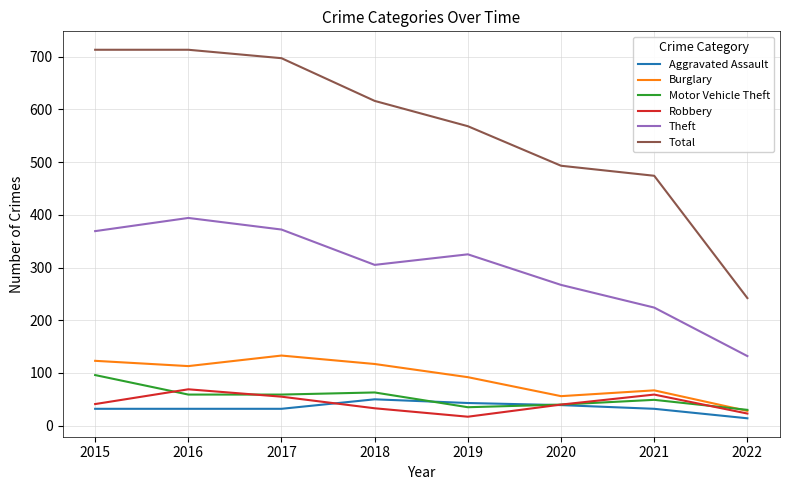

True or false: Theft has a value of 372 at 2017.

True